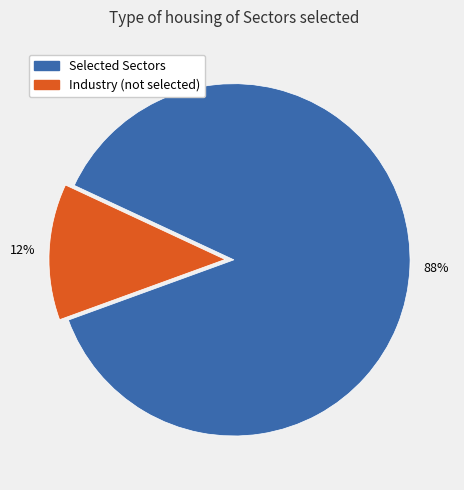

The Selected Sectors slice represents 88% of the pie. True or false?

True